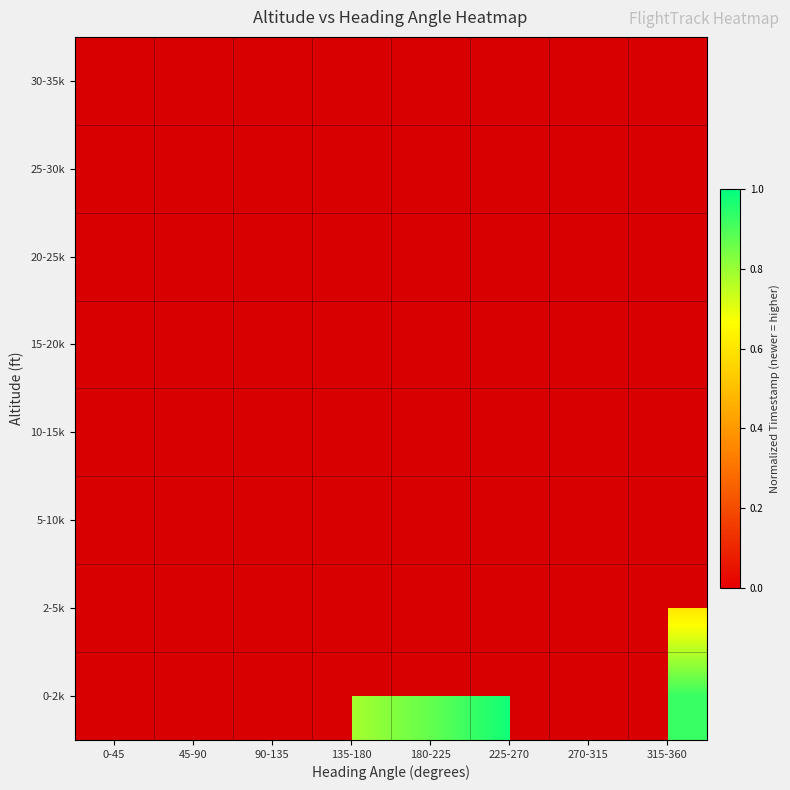

At which category does the chart reach its minimum across all series?

225-270